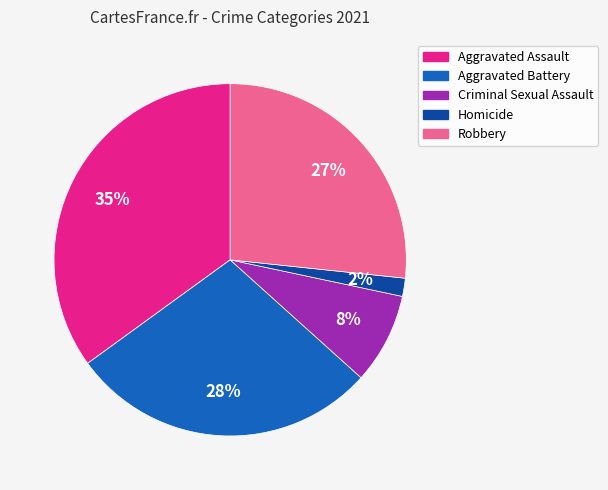

Rank the categories by value from highest to lowest.

Aggravated Assault, Aggravated Battery, Robbery, Criminal Sexual Assault, Homicide